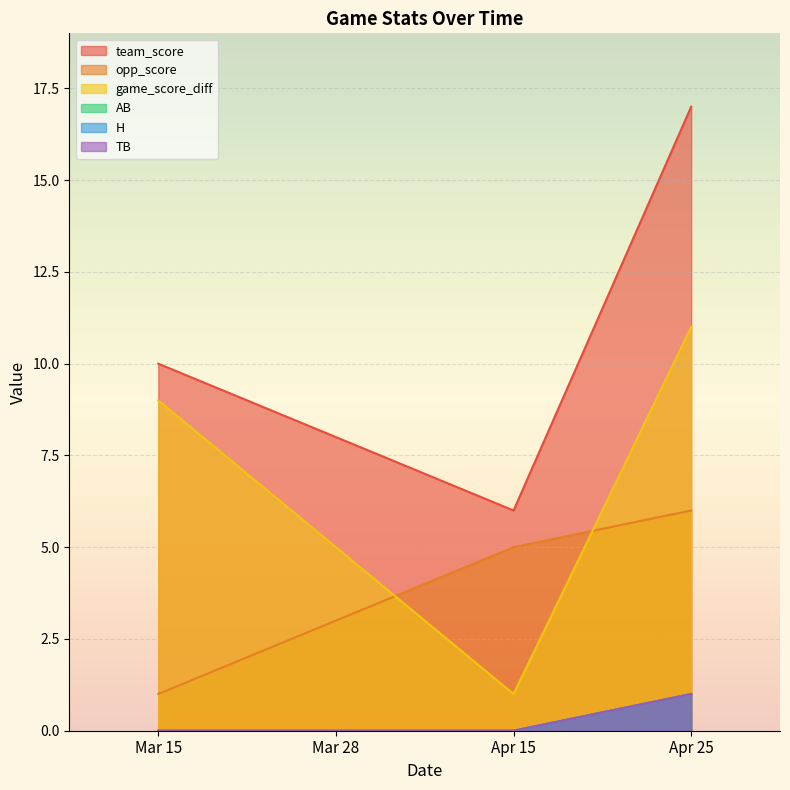

At Apr 15, list the series in order from largest to smallest.

team_score, opp_score, game_score_diff, AB, H, TB